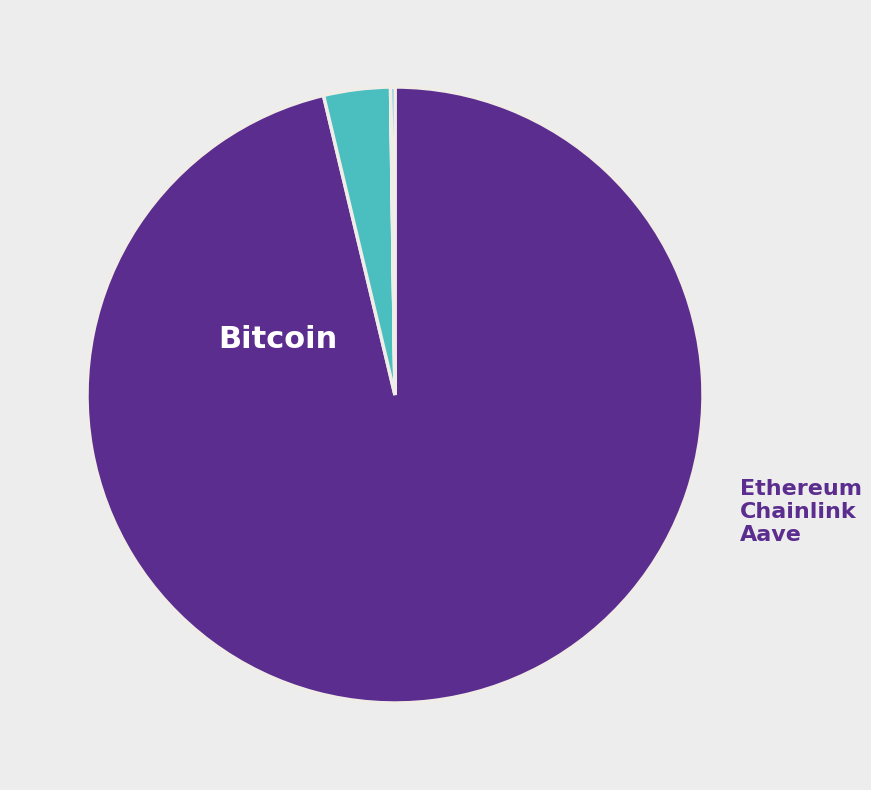

Do Chainlink and Aave together represent more than half of the pie?

No